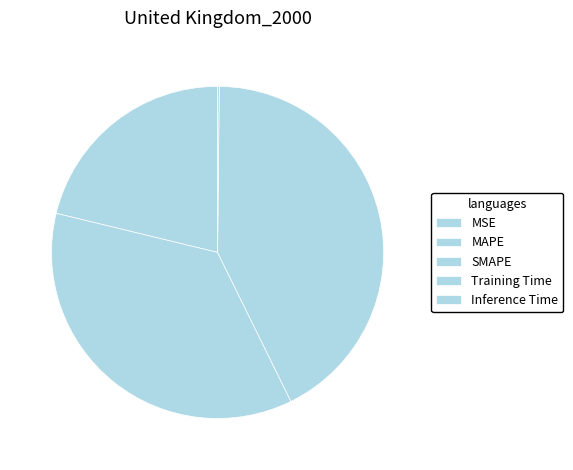

Which has a higher value, Training Time or Inference Time?

Training Time